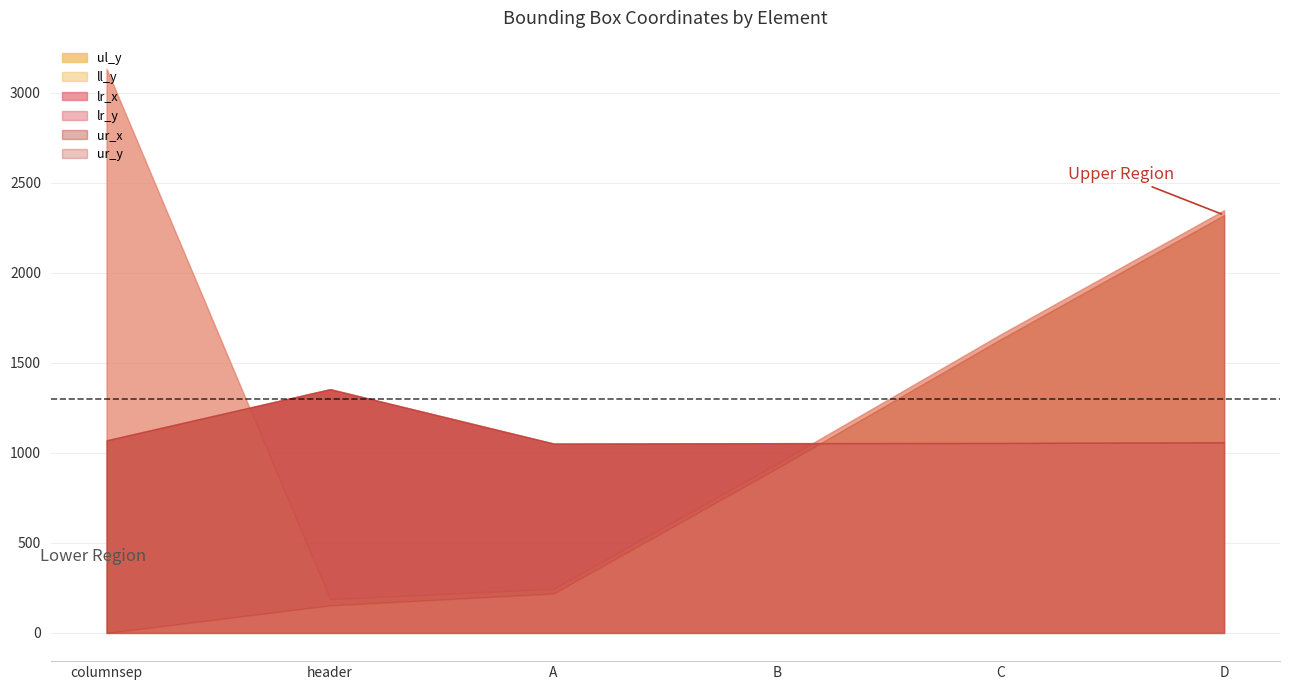

Which series ends up on top after the final intersection of ur_x and ul_y?

ul_y